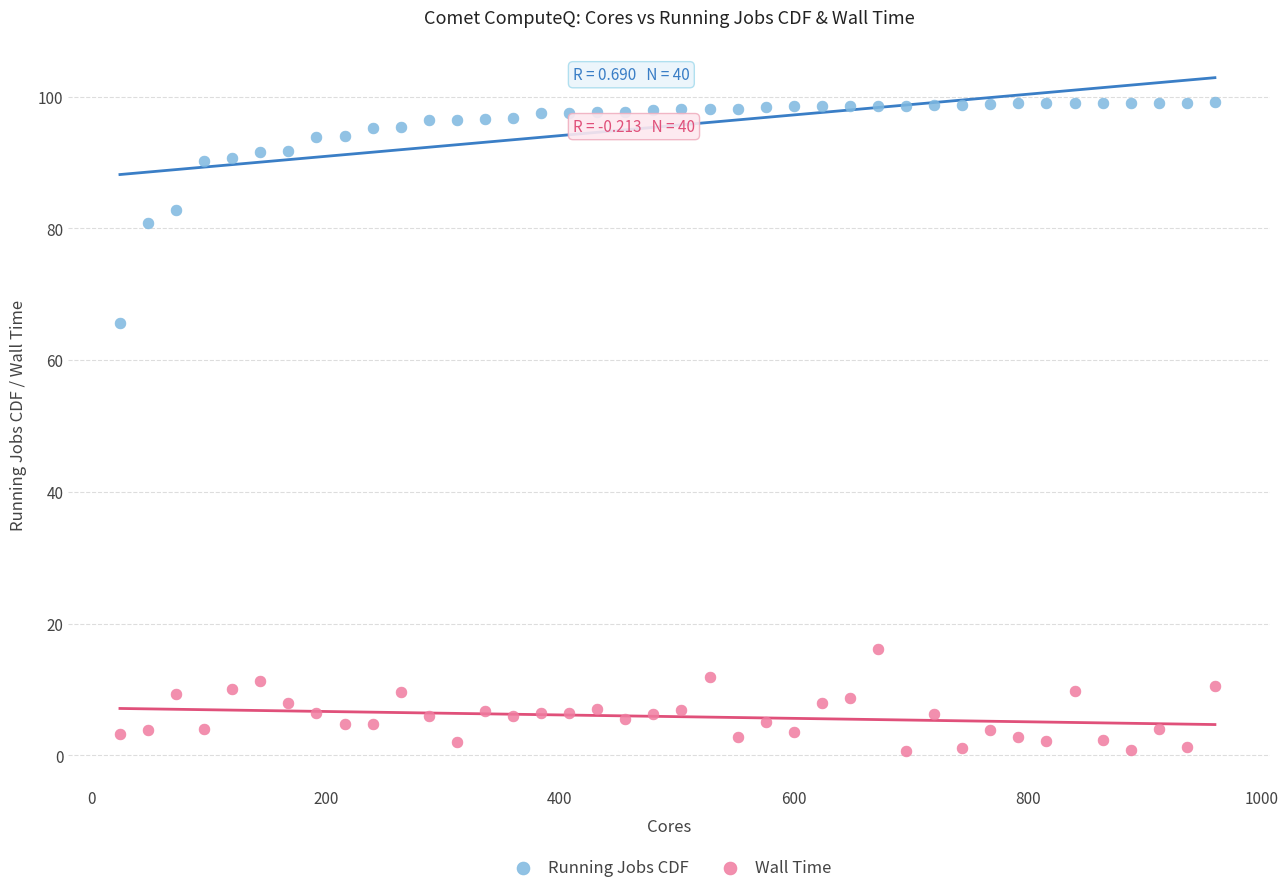

Which series reaches the minimum Y coordinate?

Wall Time